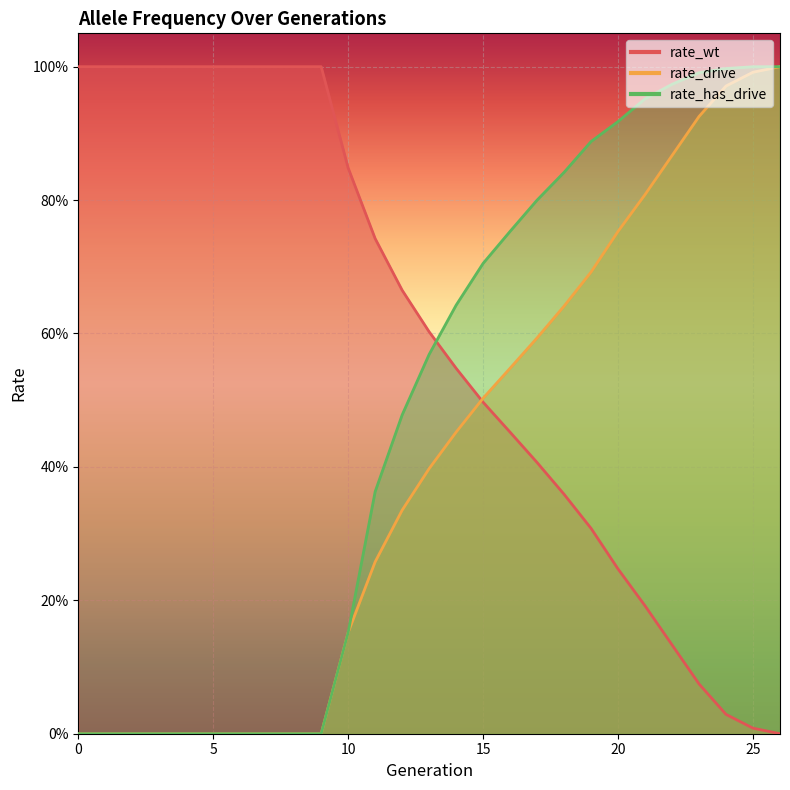

True or false: rate_has_drive has more than 1 interior local peaks.

False